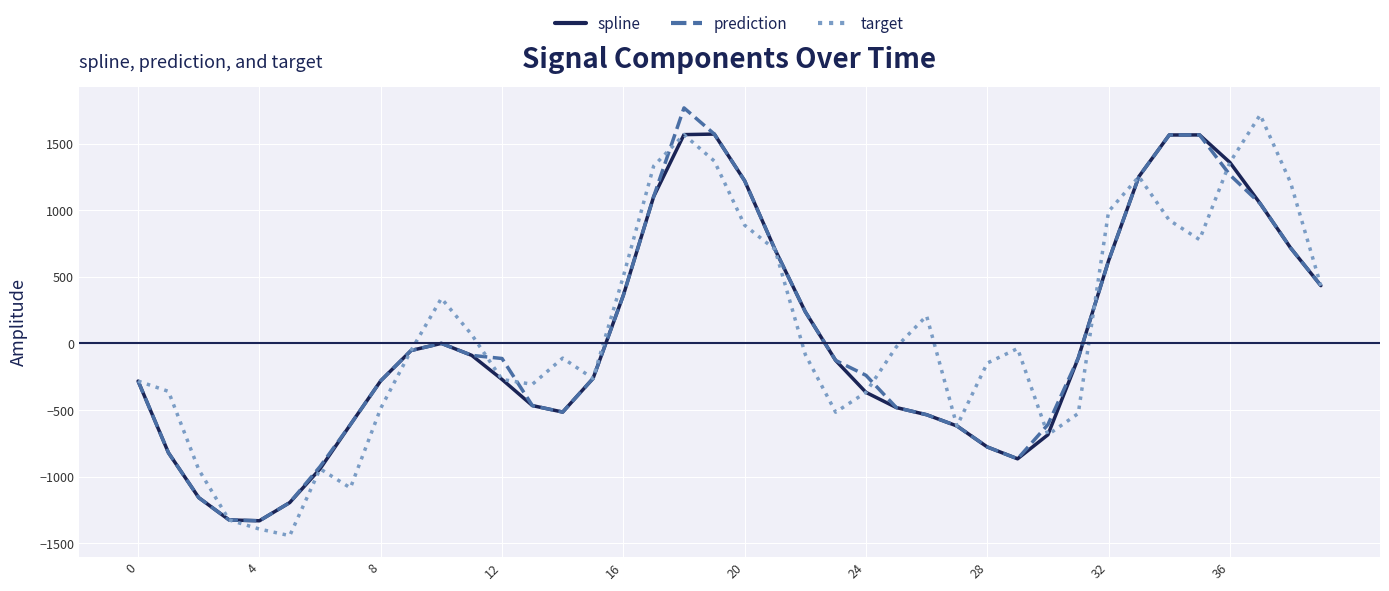

What is the smallest value displayed?

-1443.9